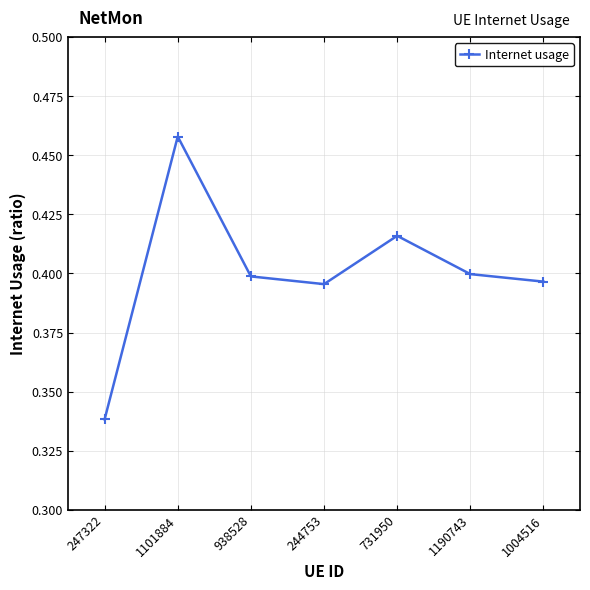

How many lines are shown in the chart?

1